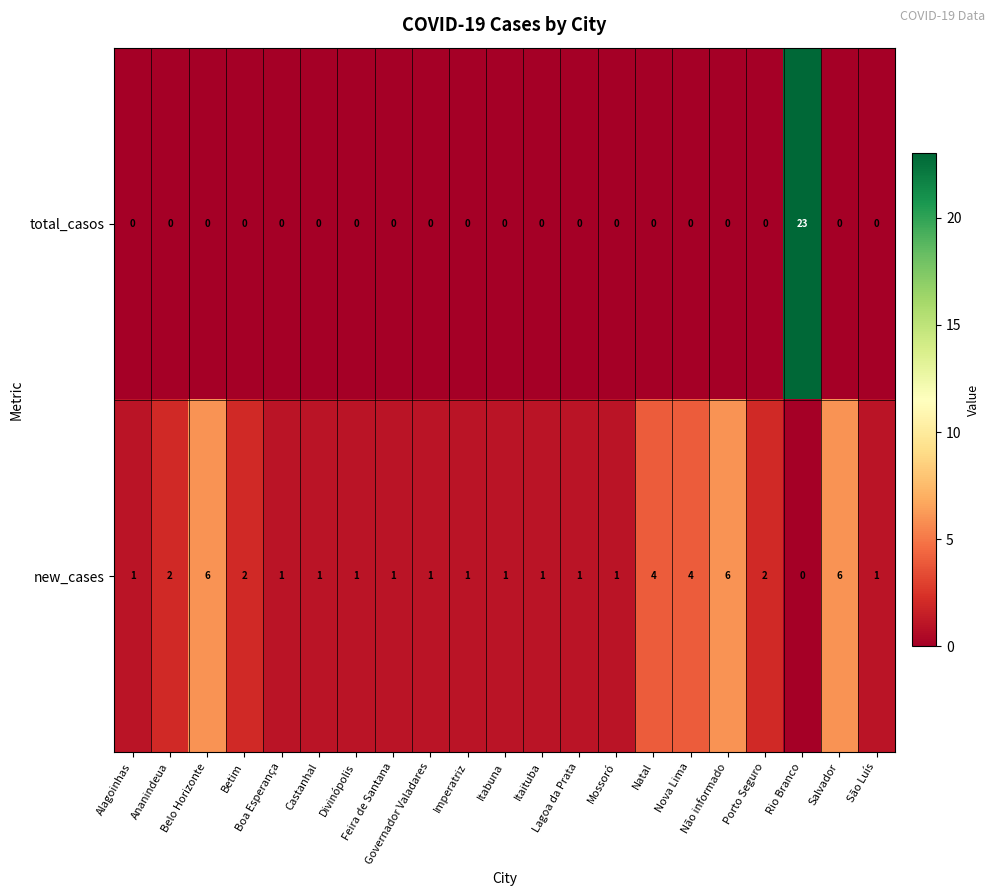

Count the new_cases values in the range 1 to 2.

15